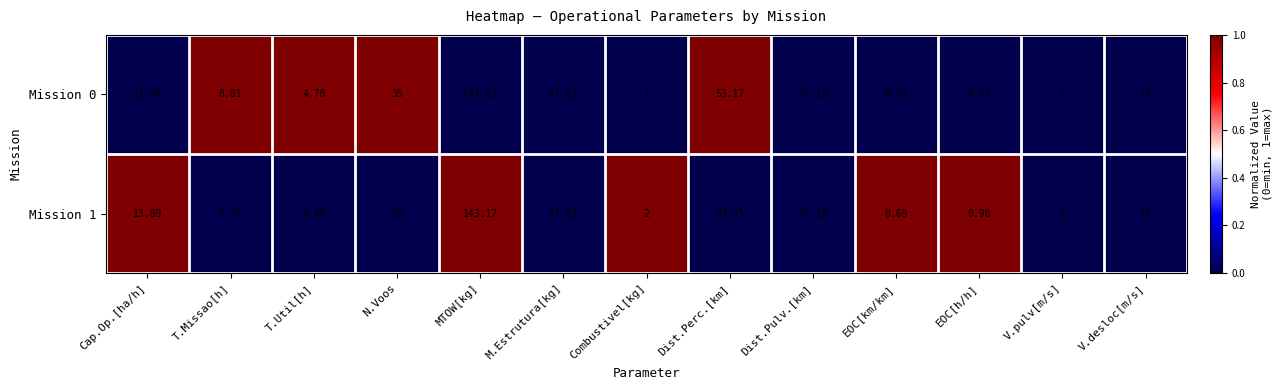

Rank the categories by Mission 0 value from lowest to highest.

EOC[km/km], EOC[h/h], Combustivel[kg], V.pulv[m/s], T.Util[h], T.Missao[h], V.desloc[m/s], Cap.Op.[ha/h], Dist.Pulv.[km], N.Voos, M.Estrutura[kg], Dist.Perc.[km], MTOW[kg]